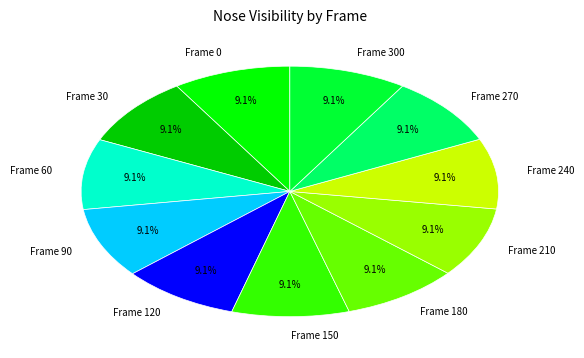

Is it true that Frame 300 is 9% of the pie?

True